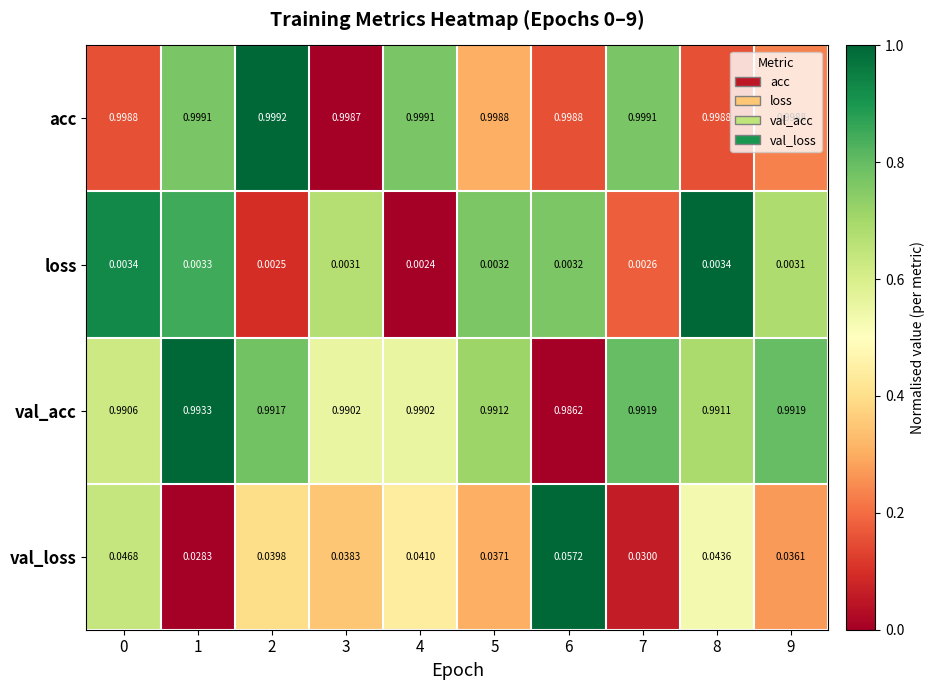

Which series has the largest total across all categories?

acc